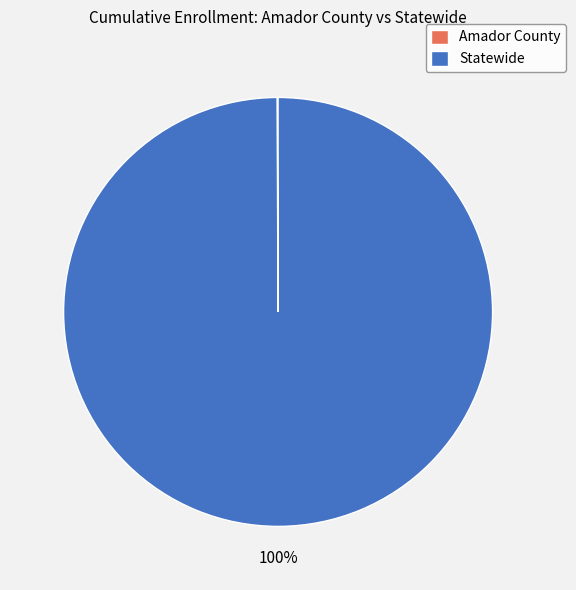

The Statewide slice represents 88% of the pie. True or false?

False